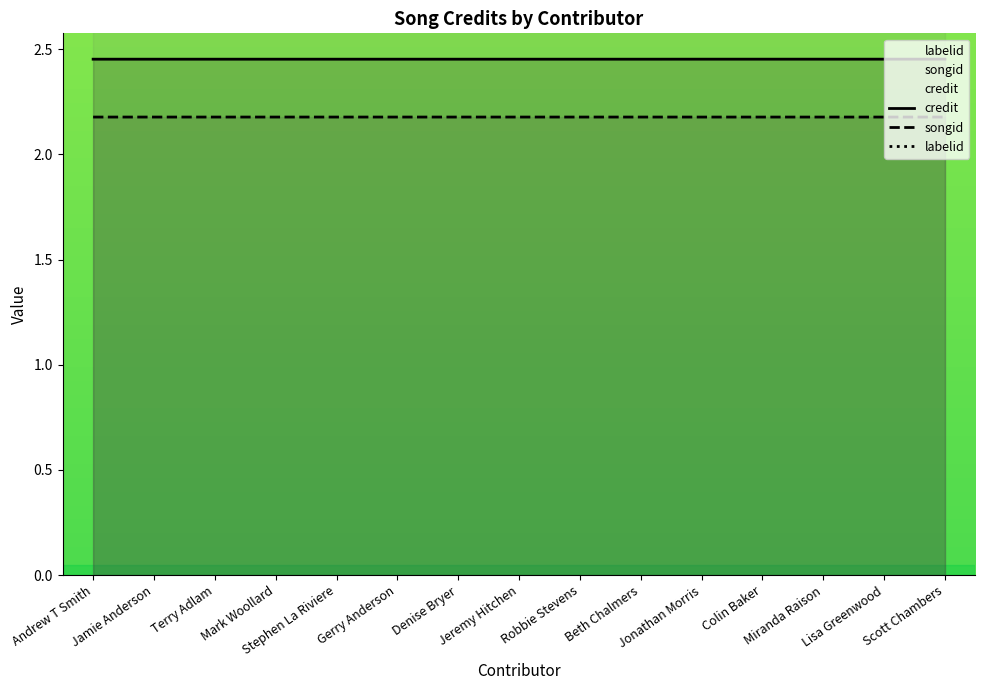

True or false: labelid has more than 2 interior local peaks.

False